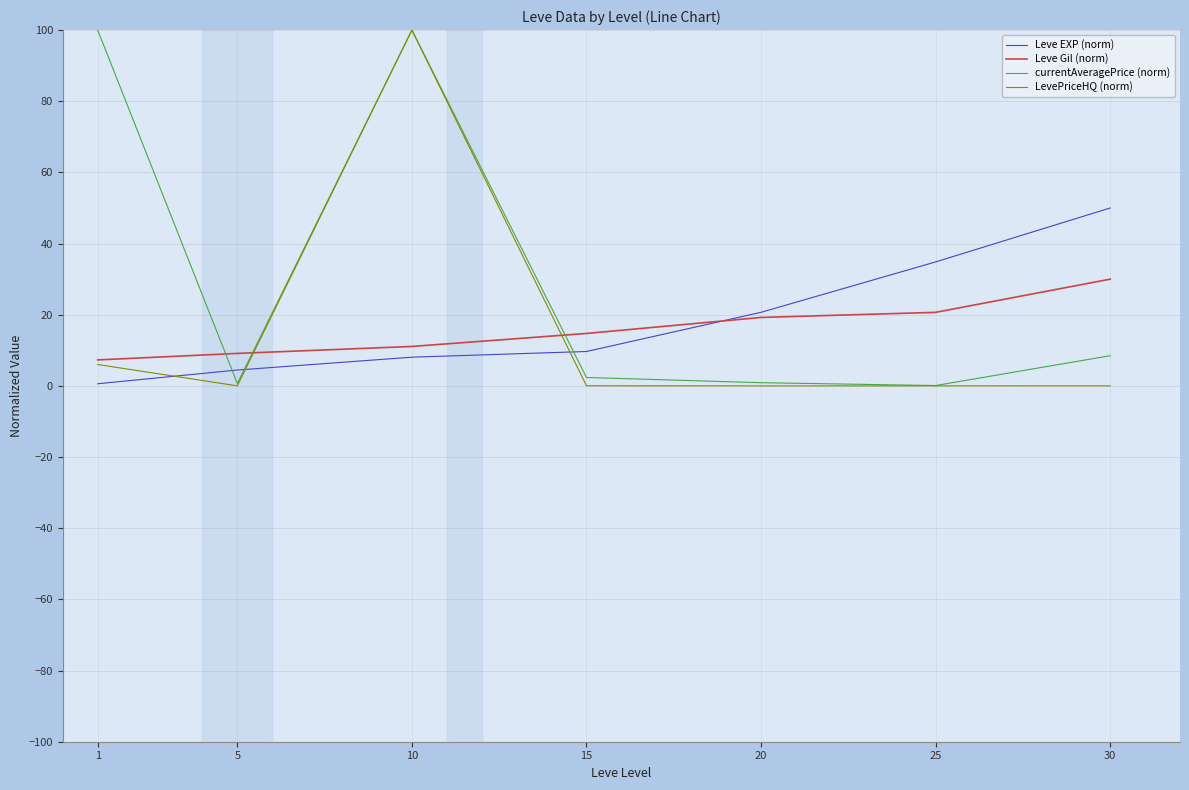

The value of Leve Gil (norm) at 20 is 19.2. True or false?

True